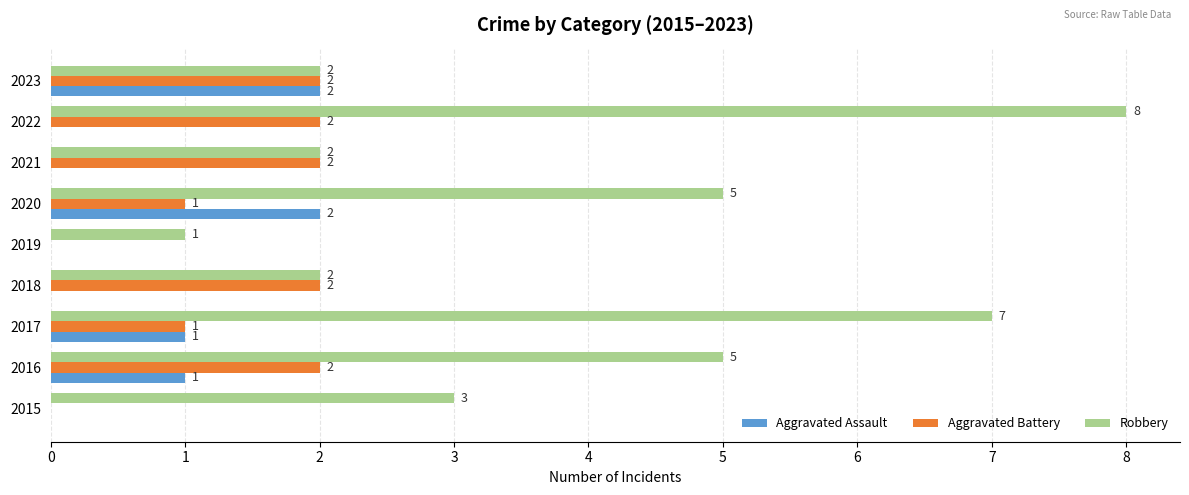

True or false: Robbery has a value of 3 at 2015.

True